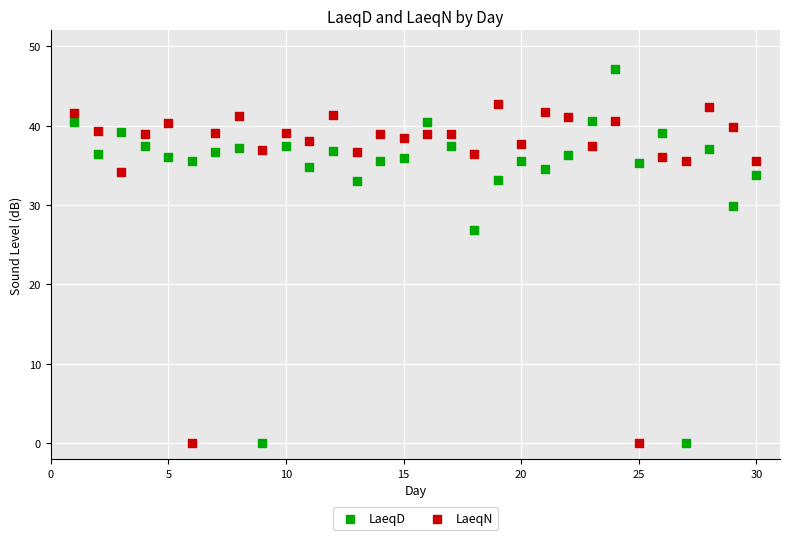

Which series has the largest Y range (max minus min)?

LaeqD